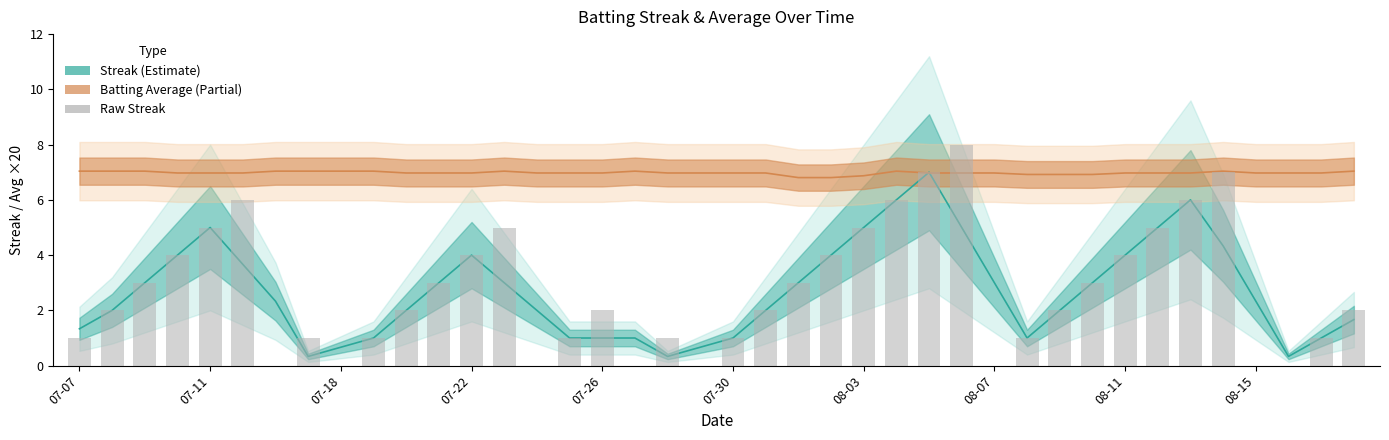

Between 18 and 31, which is larger?

31